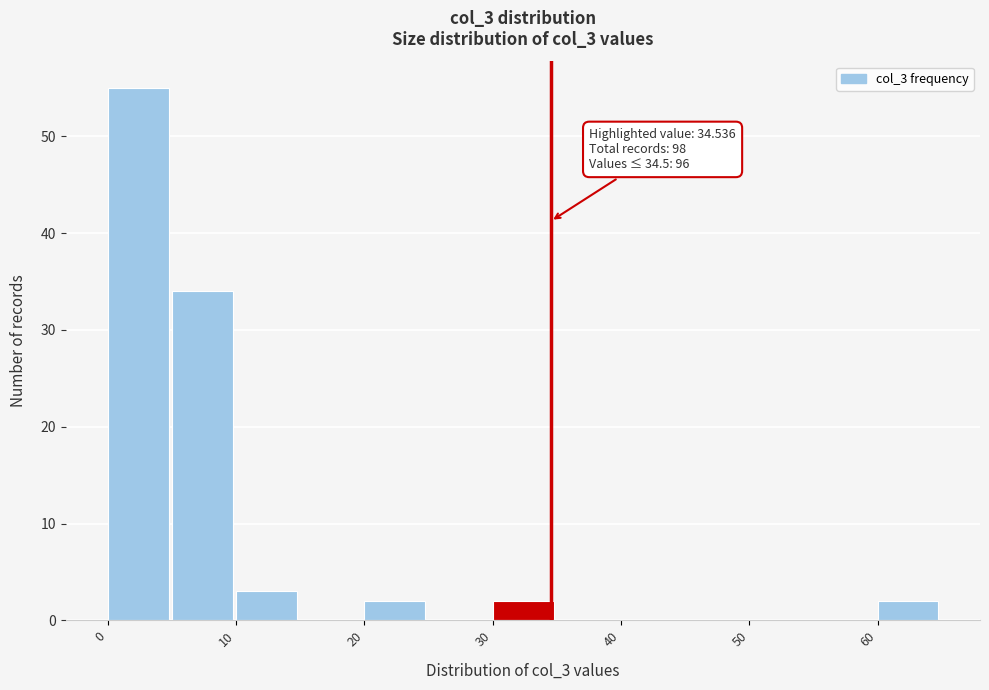

Over which range of the x-axis is the bar tallest?

0 to 5